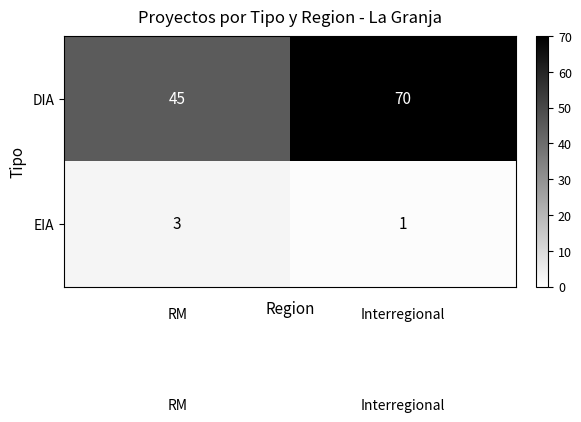

Rank the series by their maximum value, from lowest to highest.

EIA, DIA